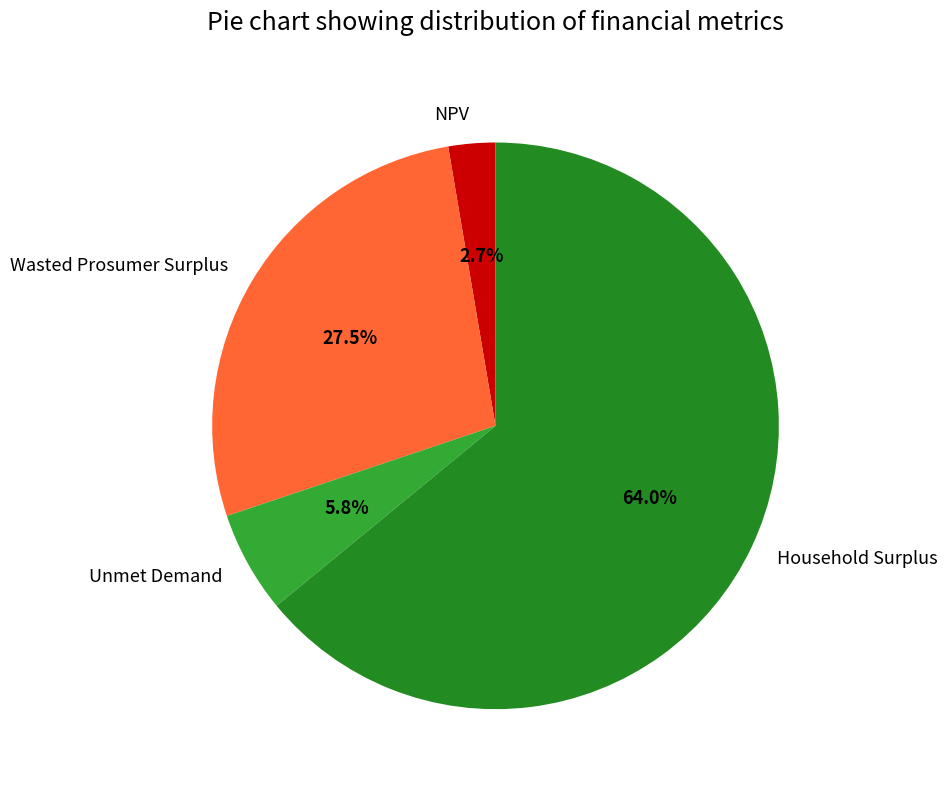

True or false: NPV accounts for 14% of the total.

False